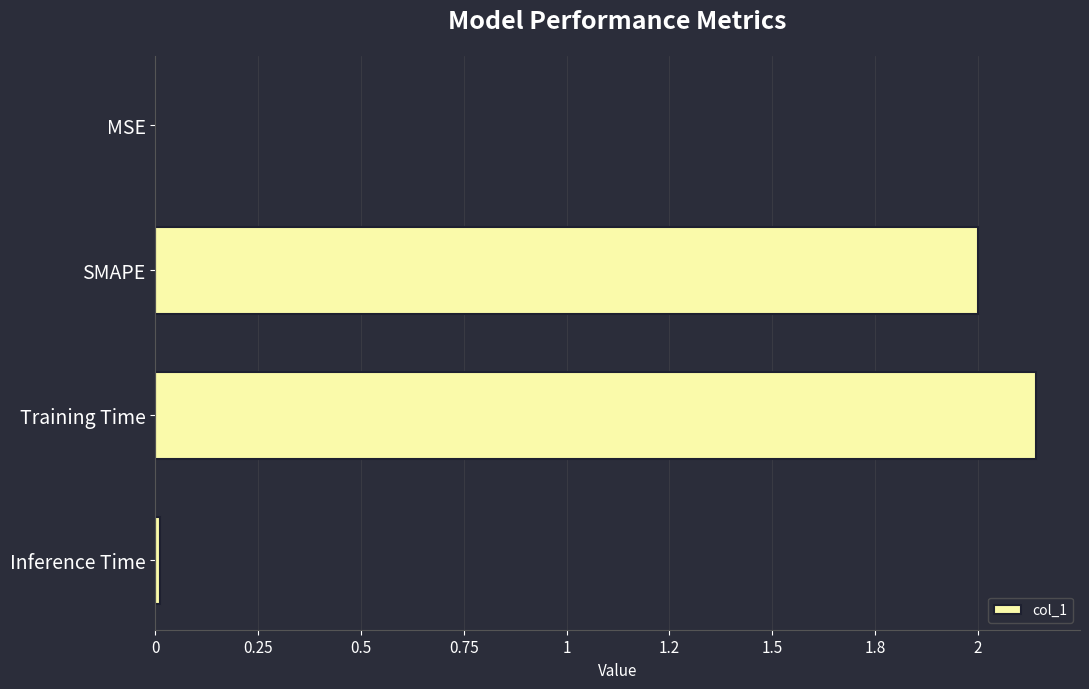

What is the sum of all values?

4.2